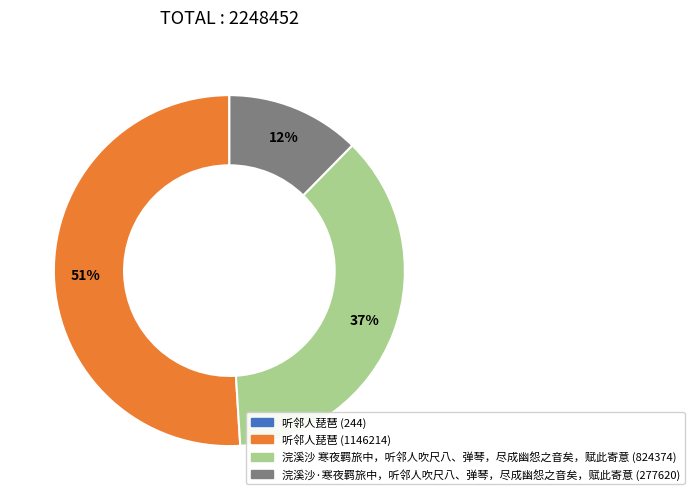

The 浣溪沙·寒夜羁旅中，听邻人吹尺八、弹琴，尽成幽怨之音矣，赋此寄意 (277620) slice represents 12% of the pie. True or false?

True